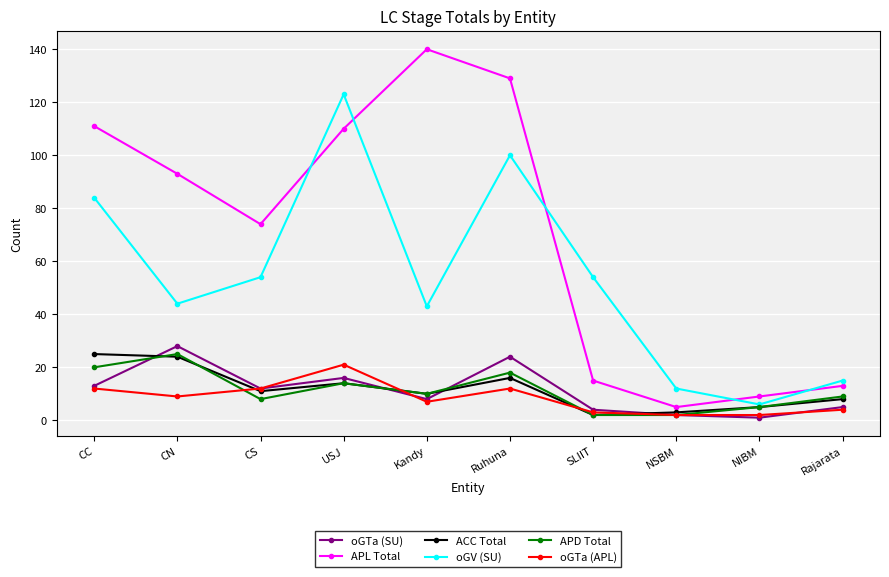

What is the minimum value shown in the chart?

1